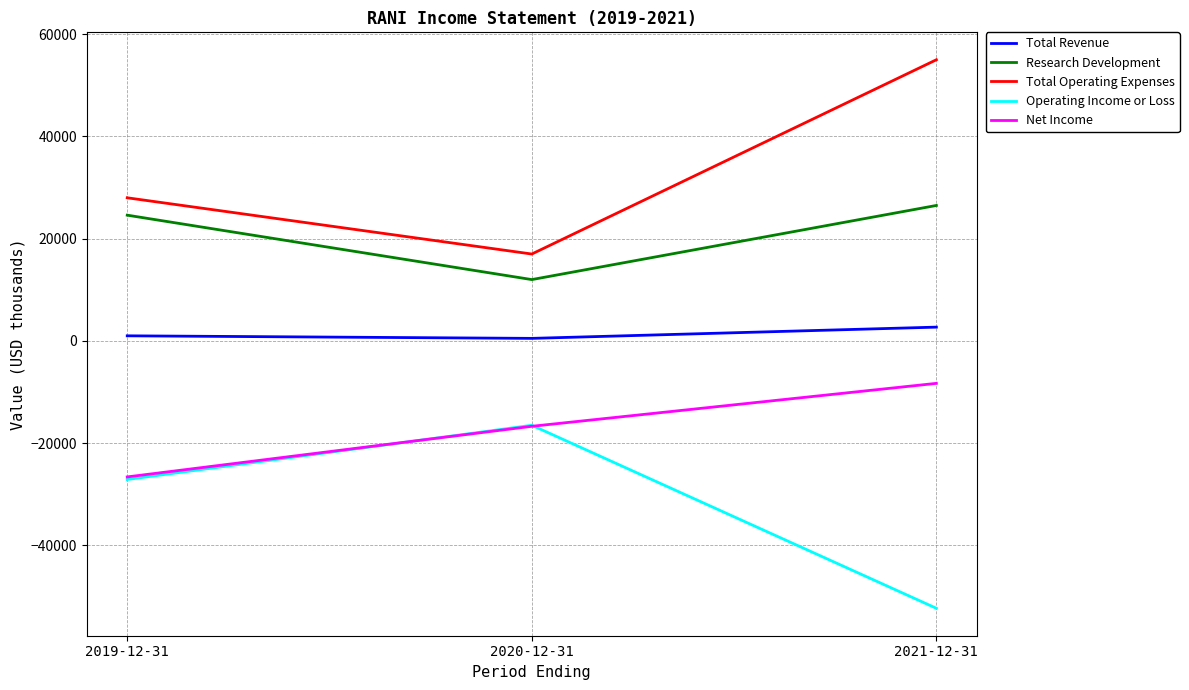

What is the total value across all series at 2021-12-31?

23600